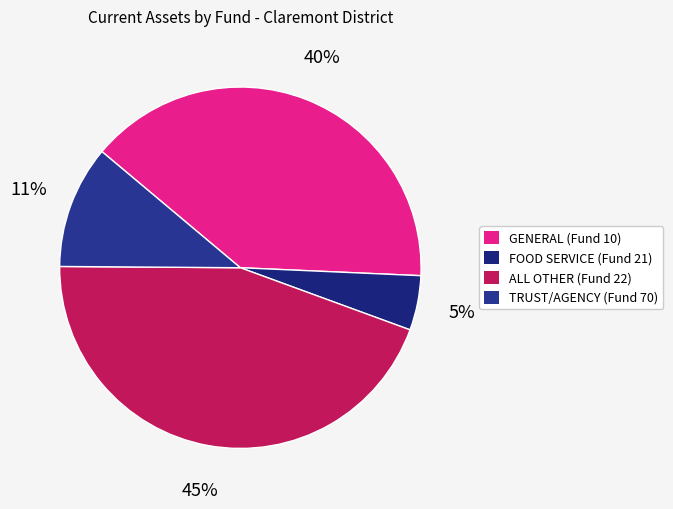

Is there a majority slice in this chart?

No